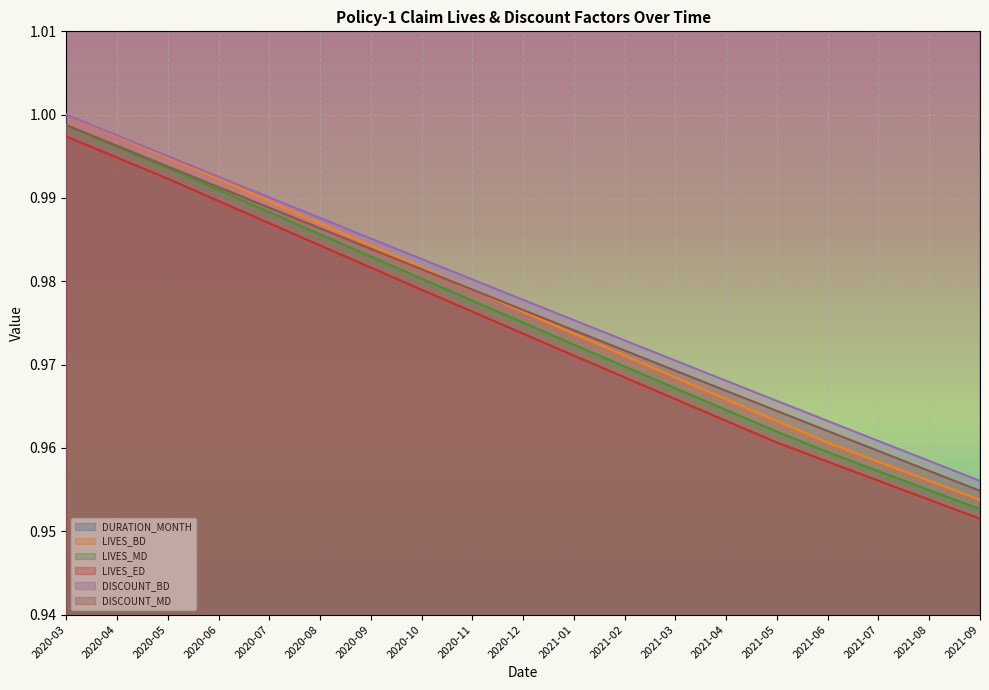

Rank the series at 2020-07 from lowest to highest value.

LIVES_ED, LIVES_MD, DISCOUNT_MD, LIVES_BD, DISCOUNT_BD, DURATION_MONTH